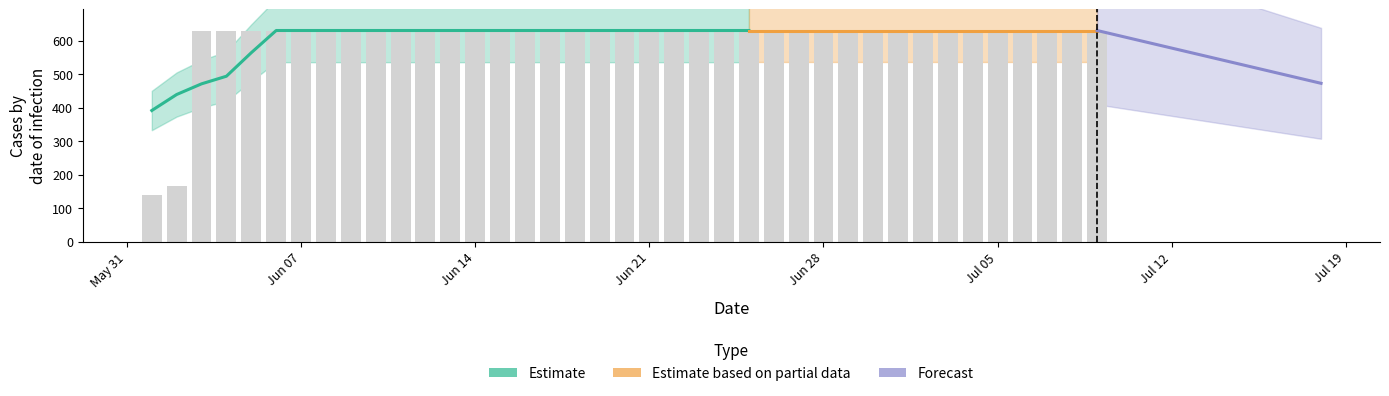

Reading left to right, transcribe all the data shown in this chart.

139	167	631	631	631	631	631	631	631	631	631	631	631	631	631	631	631	631	631	631	631	631	631	631	631	631	631	631	631	631	631	631	631	631	631	631	631	631	631